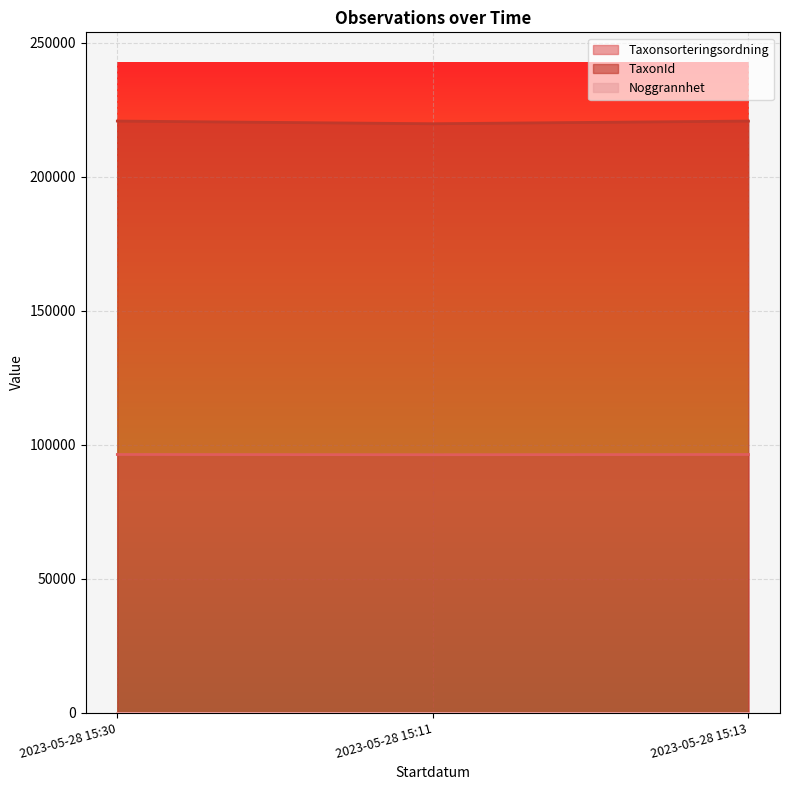

Is the value of TaxonId at 2023-05-28 15:11 greater than the value of Taxonsorteringsordning at 2023-05-28 15:13?

Yes